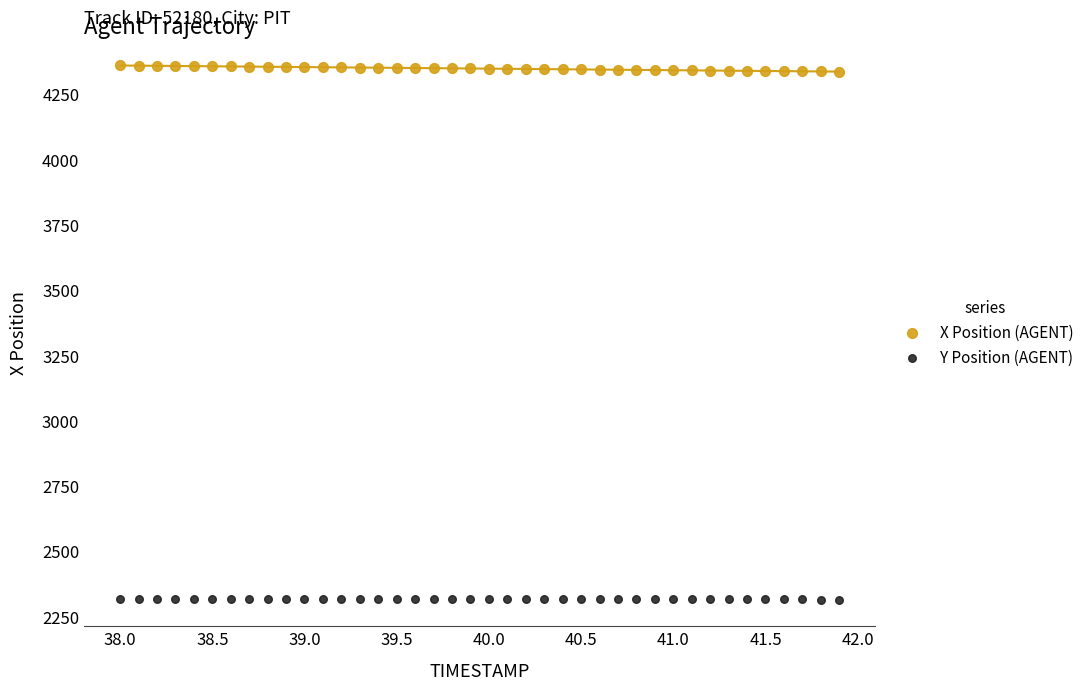

Which series reaches the minimum Y coordinate?

Y Position (AGENT)